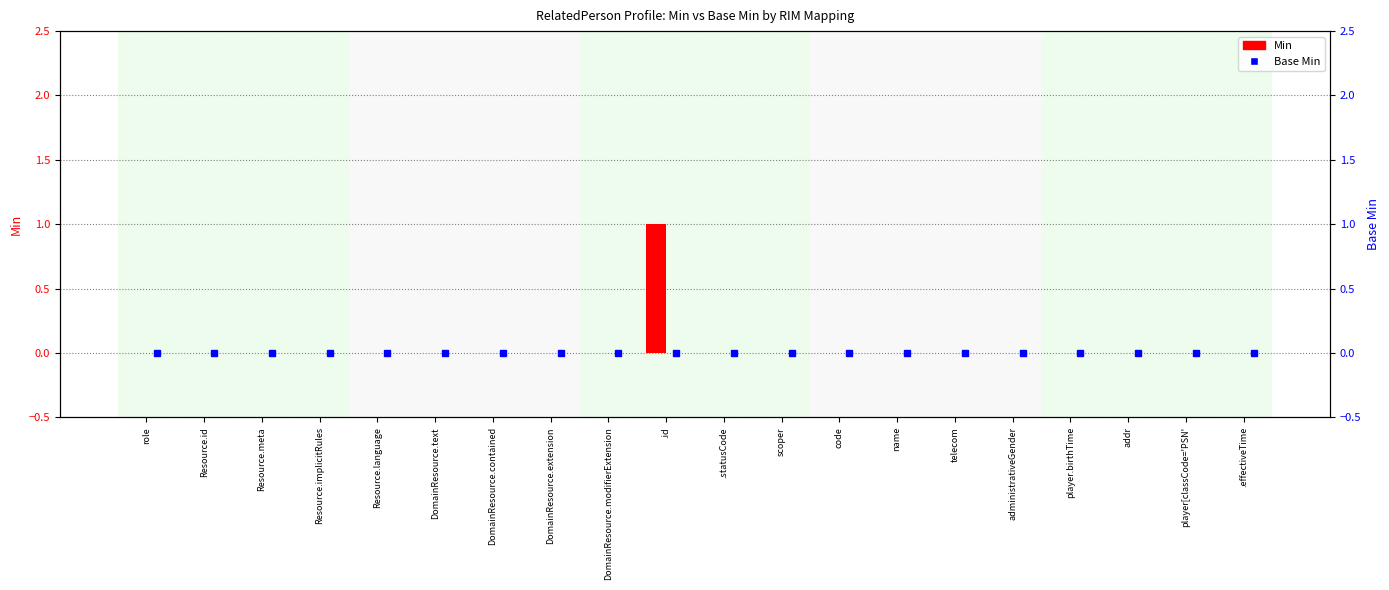

Between DomainResource.text and DomainResource.contained, which is larger?

DomainResource.text